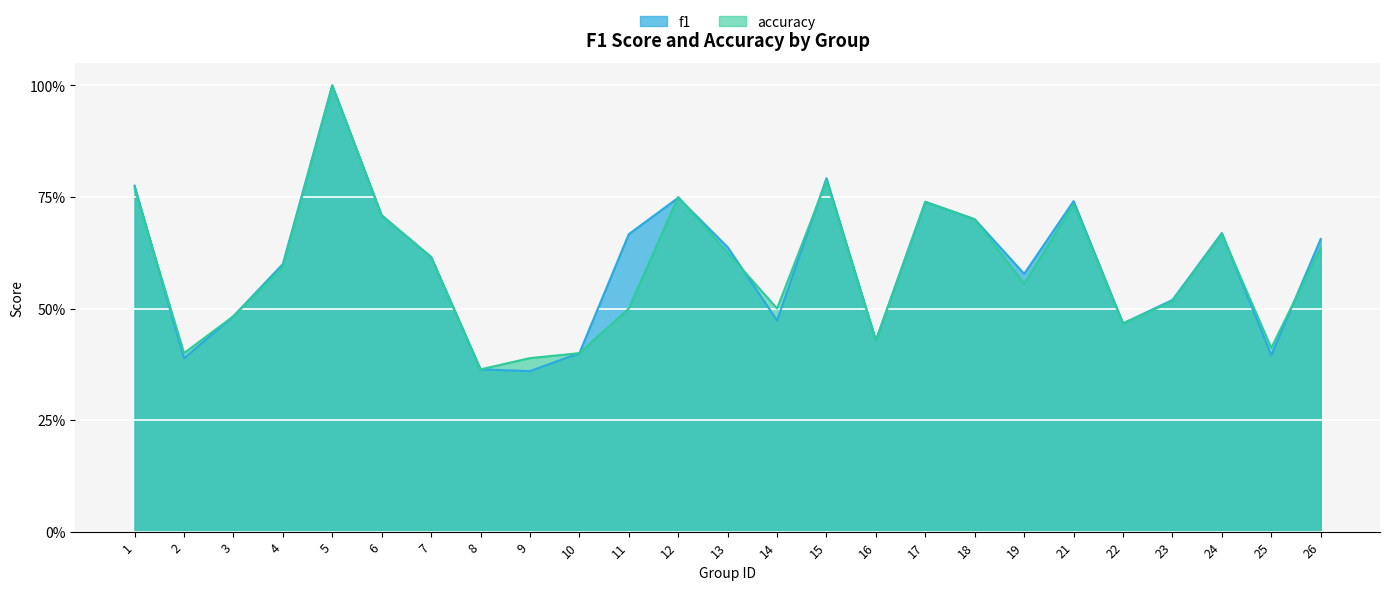

Which series has the largest total across all categories?

f1